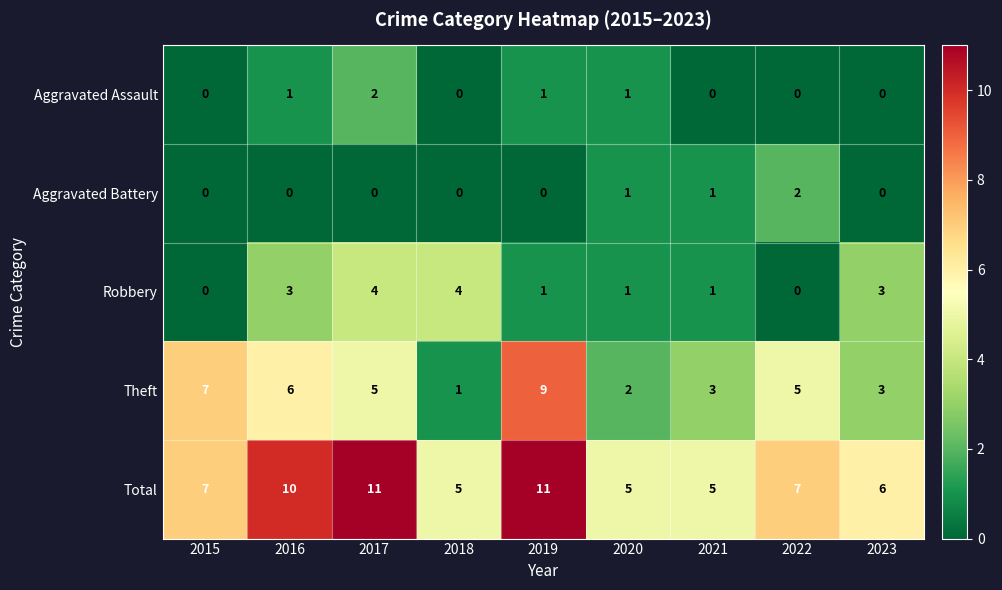

Count the Total values in the range 5 to 10.

7